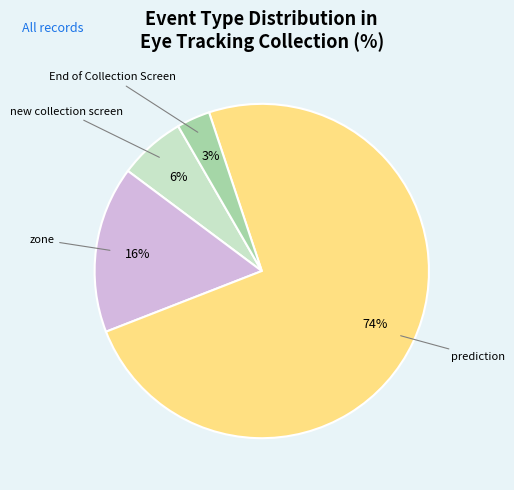

To the nearest percent, what is the average slice percentage?

25%